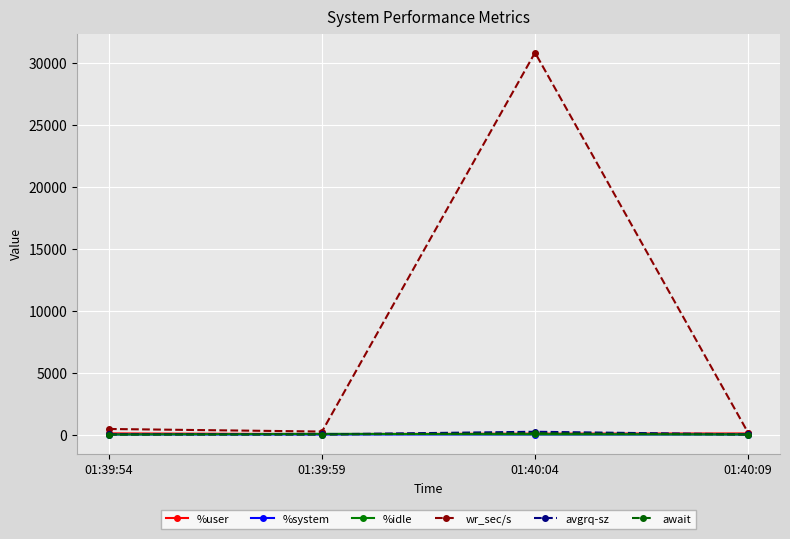

What is the minimum value for await?

0.1